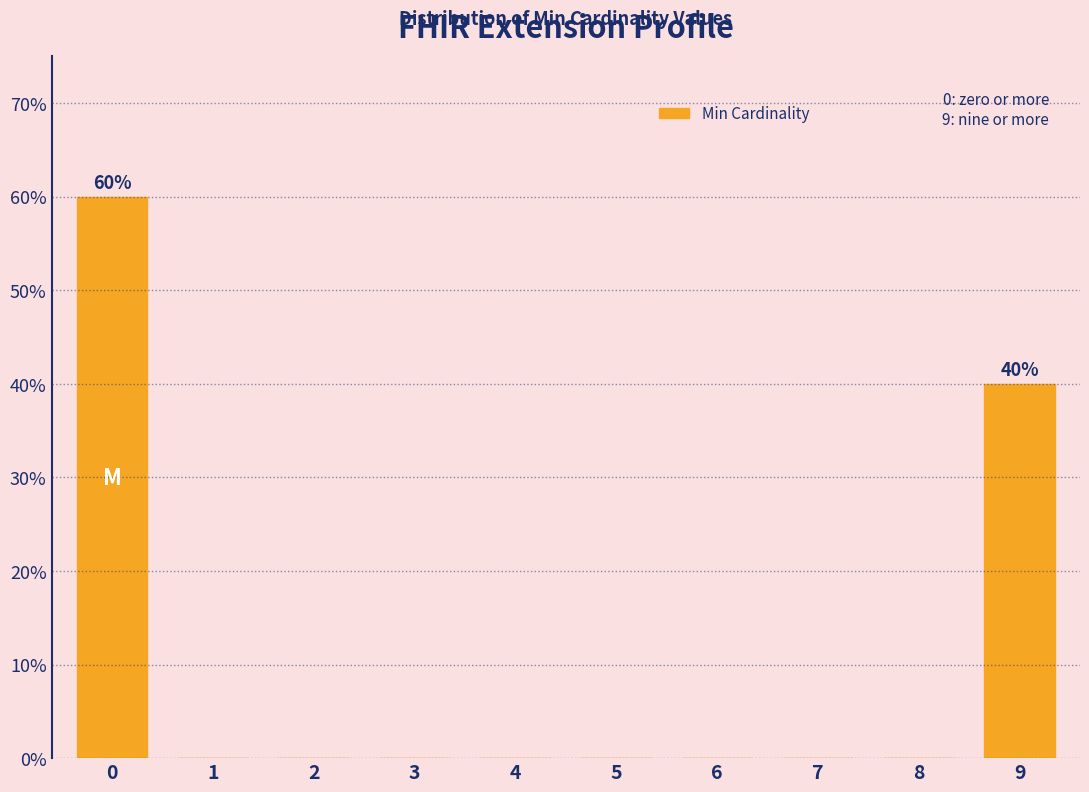

Reading right to left, transcribe all the data shown in this chart.

9=40	8=0	7=0	6=0	5=0	4=0	3=0	2=0	1=0	0=60